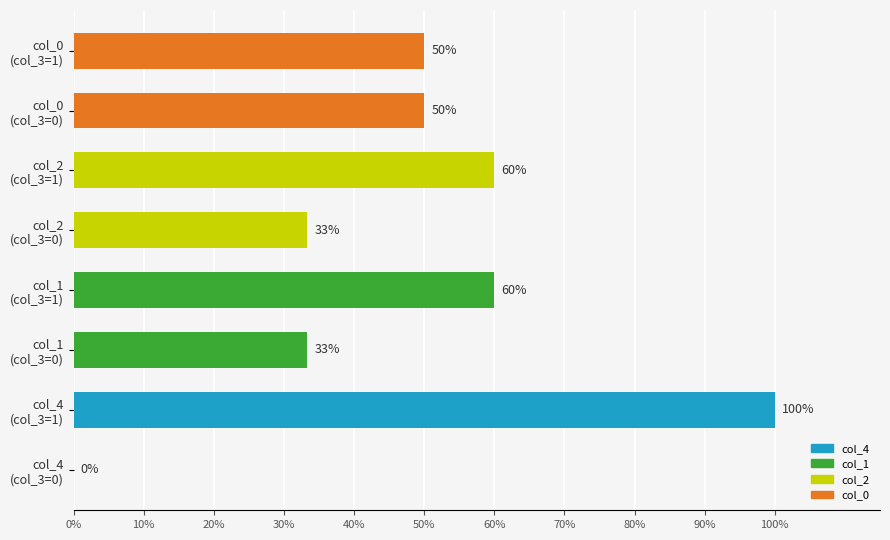

Are the bars horizontal?

Yes